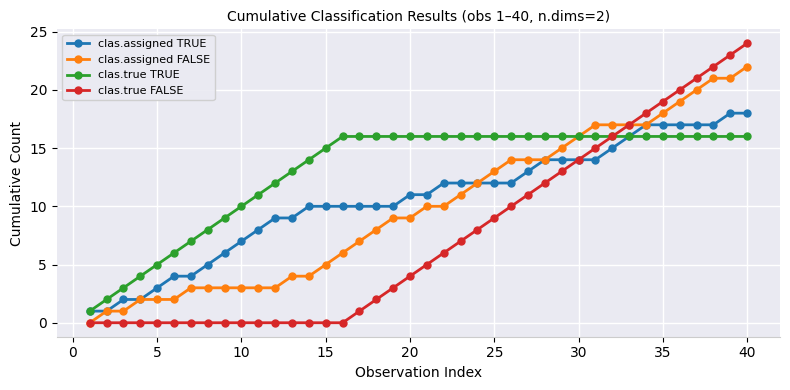

List the series in order of their peak value, highest first.

clas.true FALSE, clas.assigned FALSE, clas.assigned TRUE, clas.true TRUE